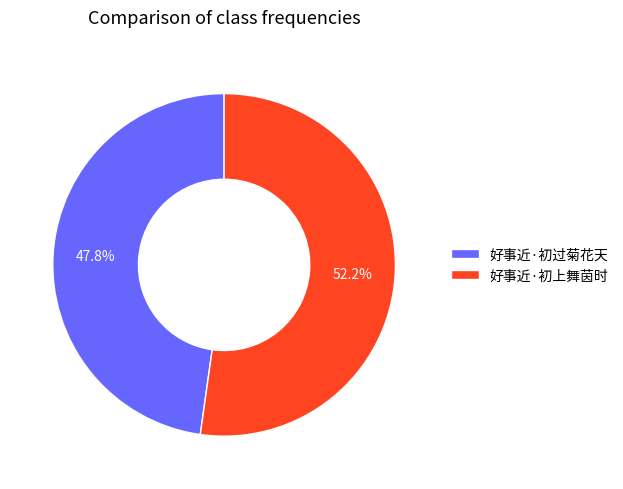

How many slices are in this pie chart?

2